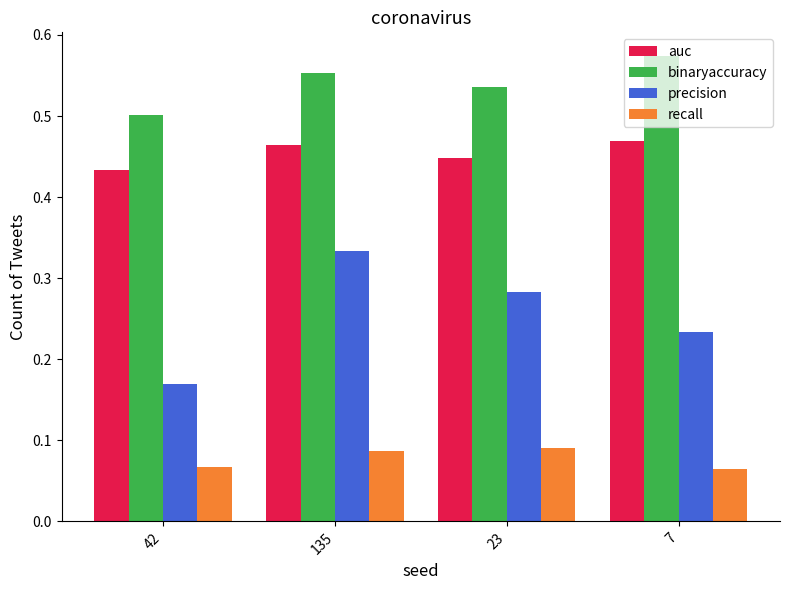

What is the label of the 2nd bar from the left?

135